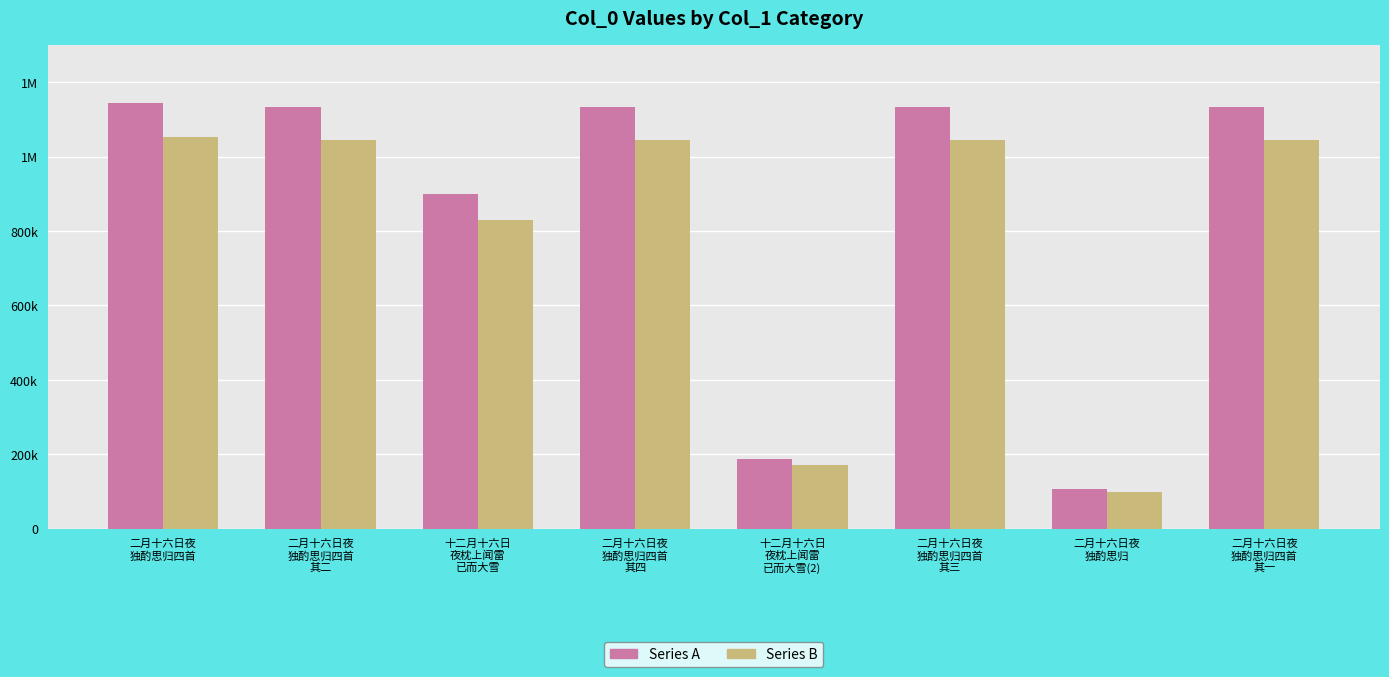

Does the chart contain stacked bars?

No